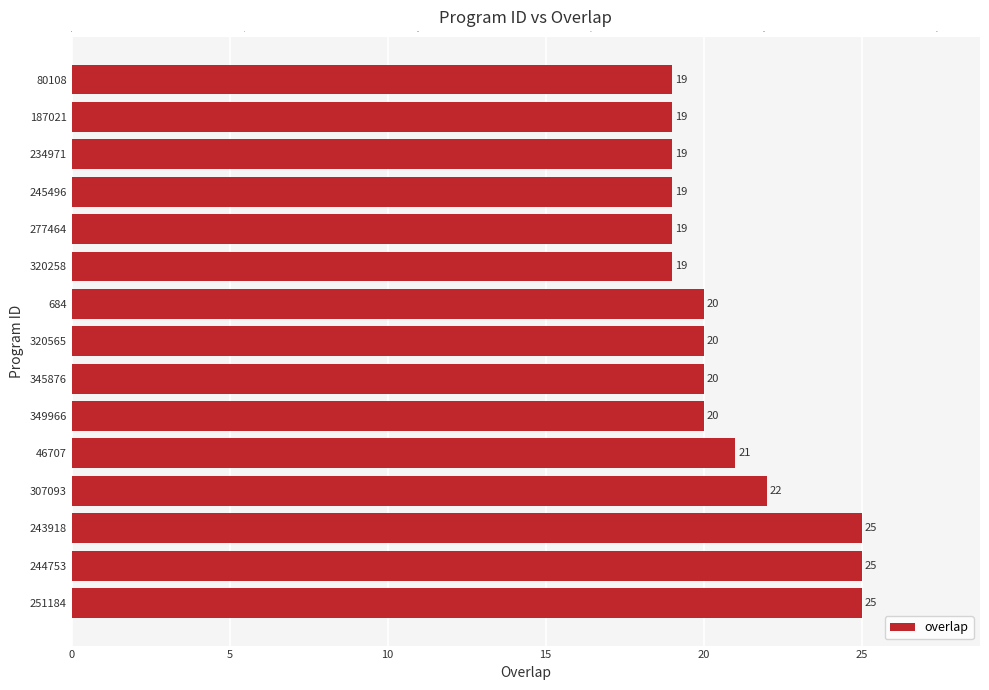

The value at 187021 is 19. True or false?

True